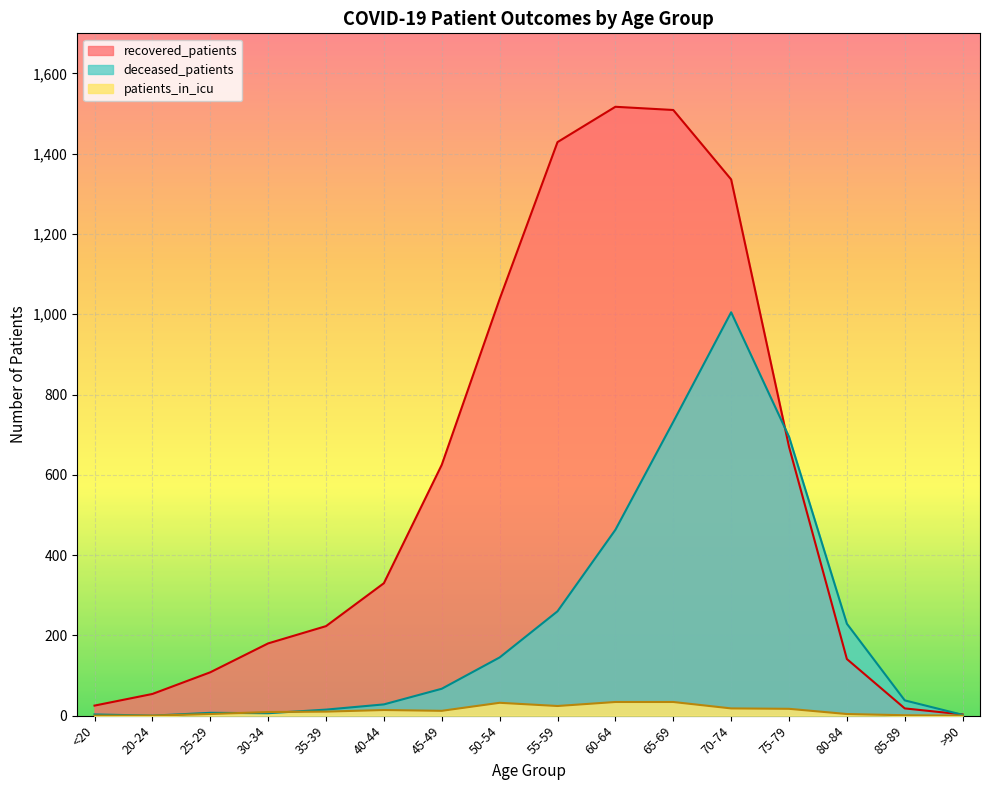

Where does the deceased_patients series first go above 67?

50-54